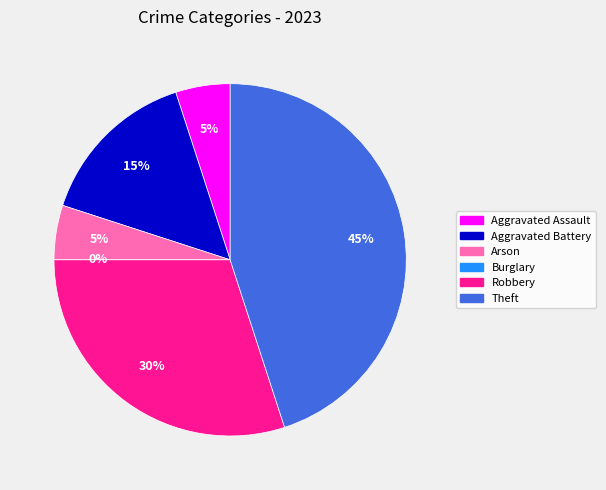

How many segments does this pie chart have?

6